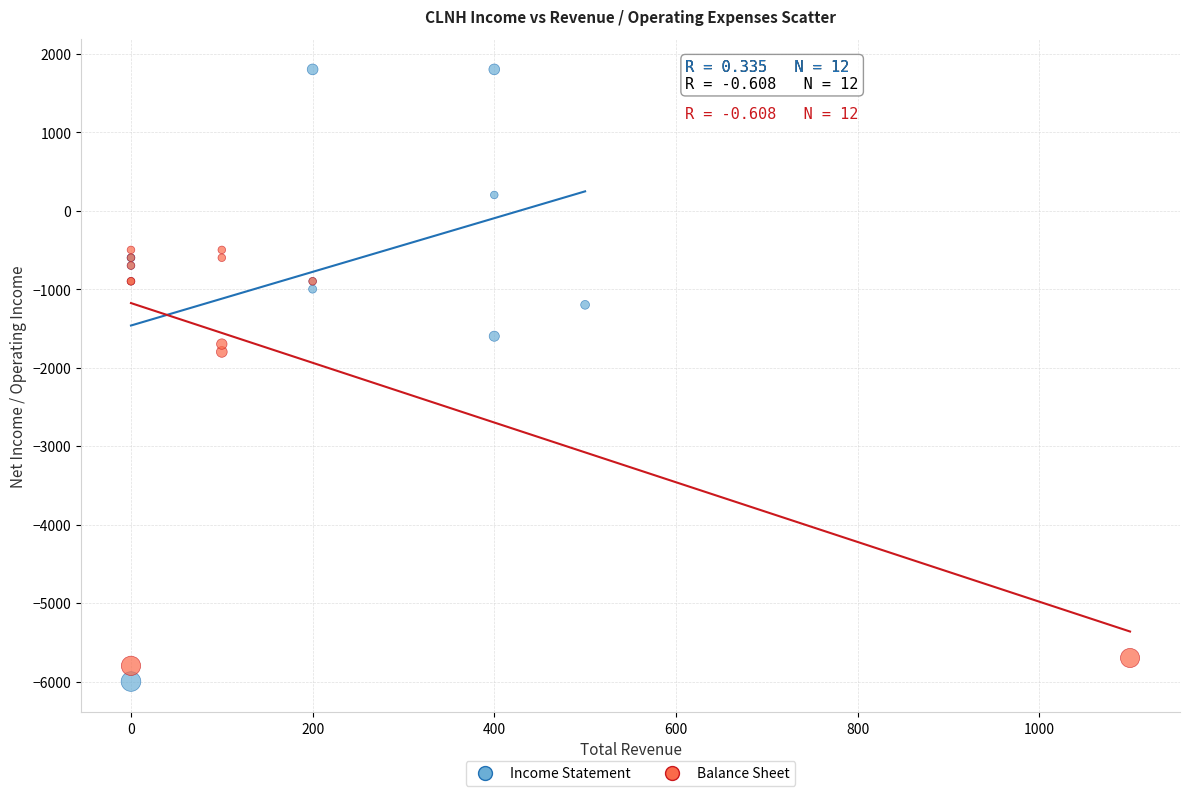

Which series reaches the maximum Y coordinate?

Income Statement